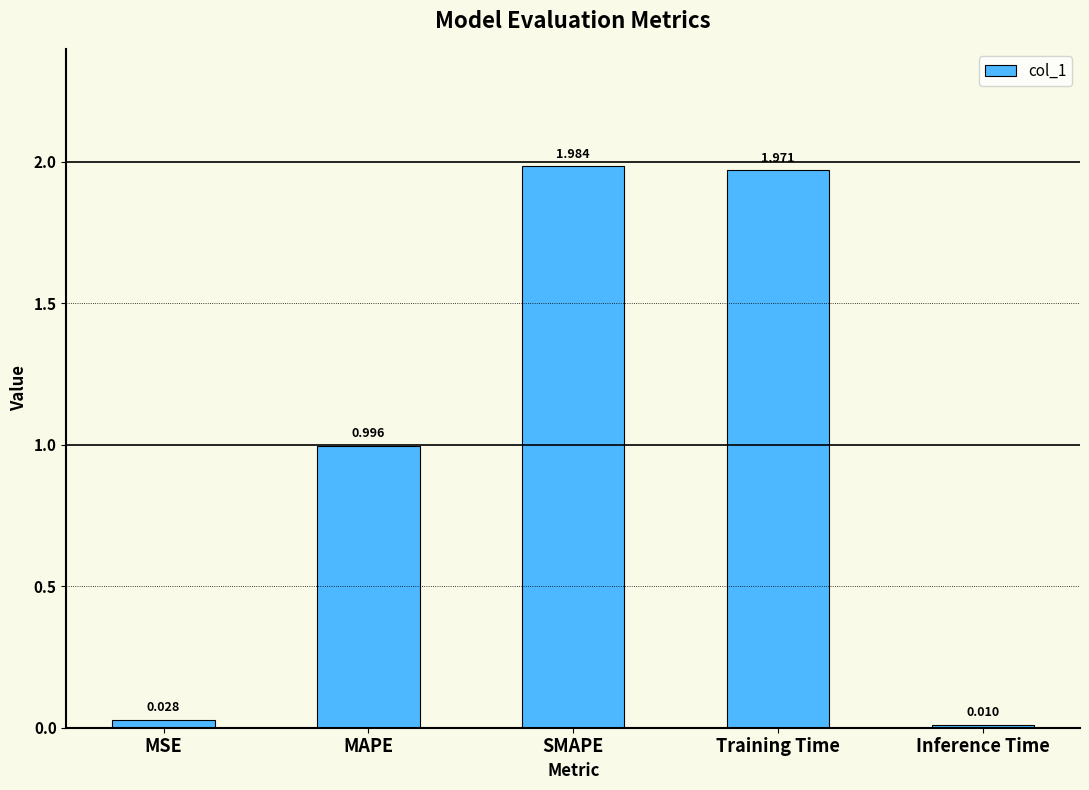

Does the chart contain any negative values?

No